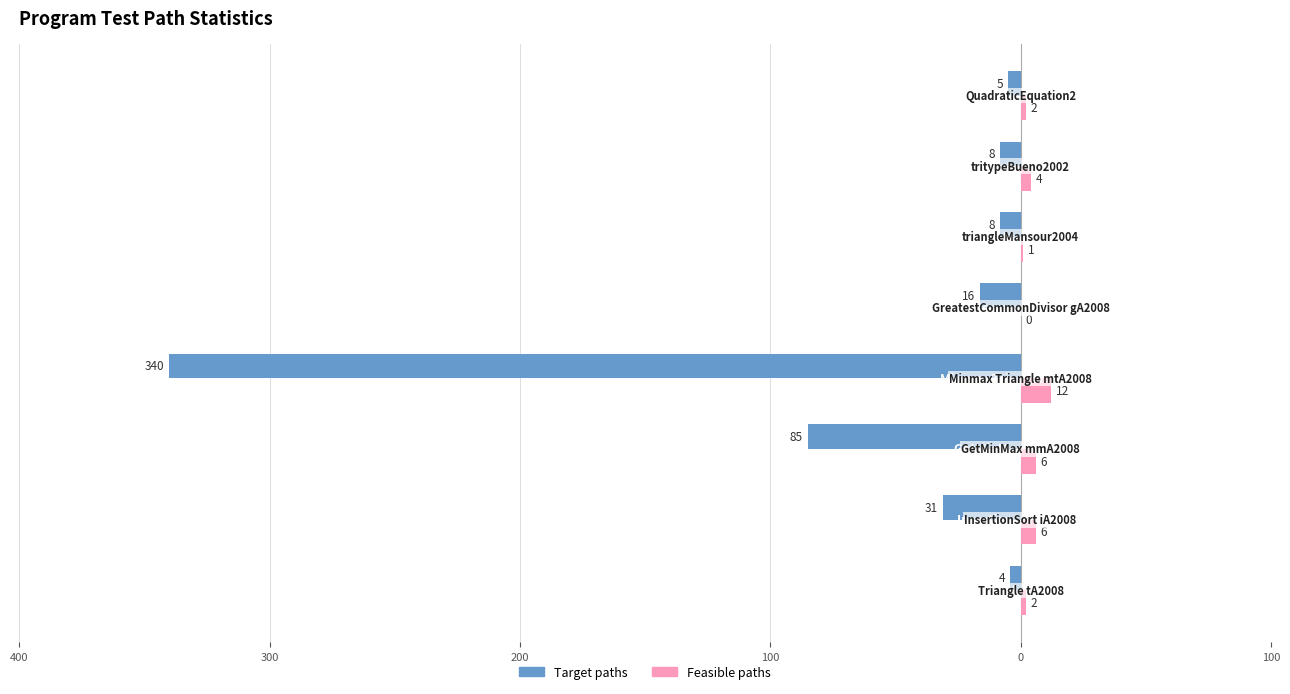

What are all the series names shown in the legend?

Target paths, Feasible paths